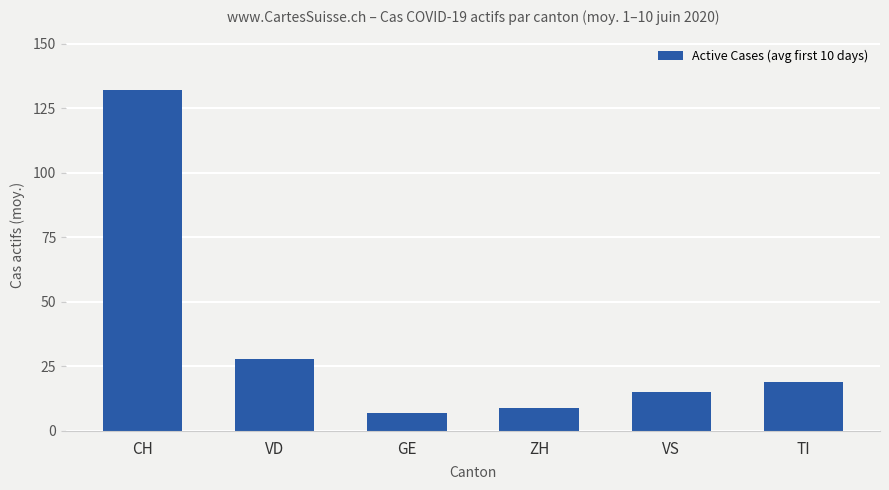

Rank the categories by value from highest to lowest.

CH, VD, TI, VS, ZH, GE